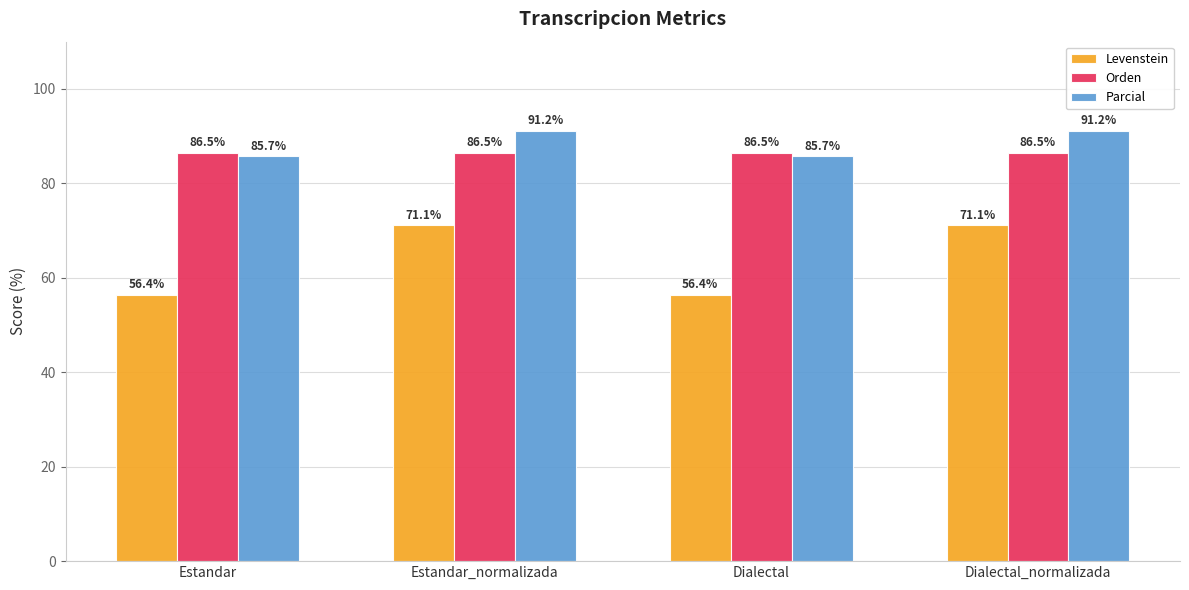

How many bars are there in total?

12